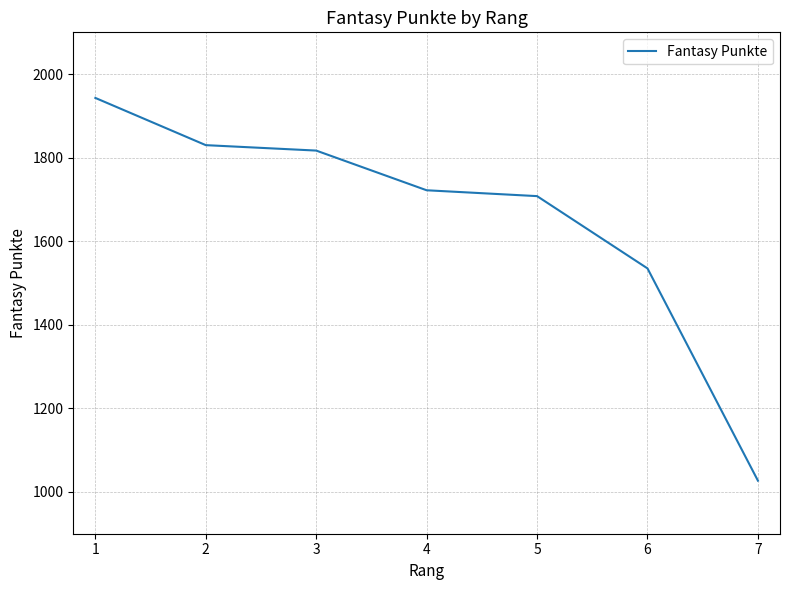

What is the change in value from 3 to 4?

-95